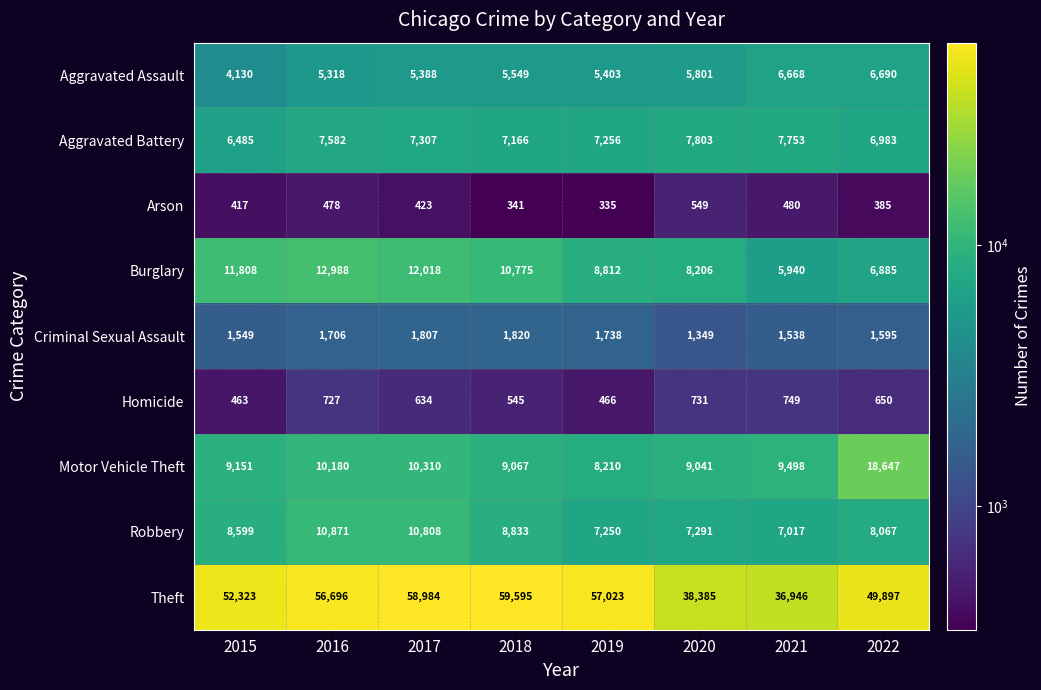

Where does the Burglary series first go above 10775?

2015